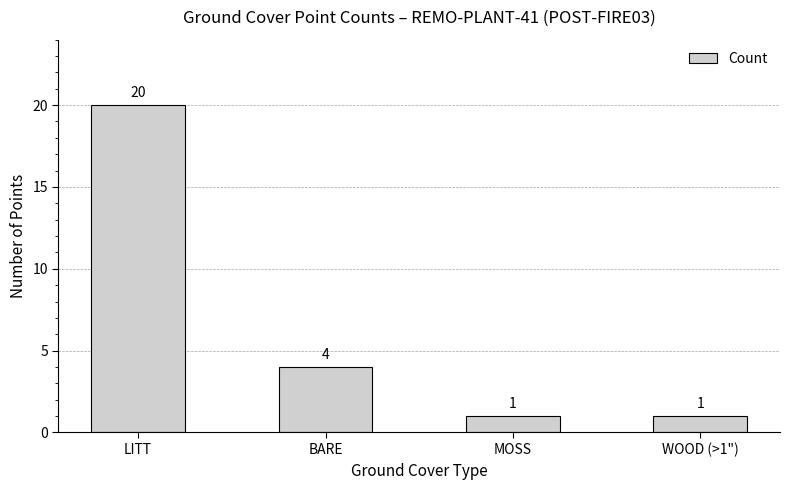

What is the difference between the maximum and minimum values?

19